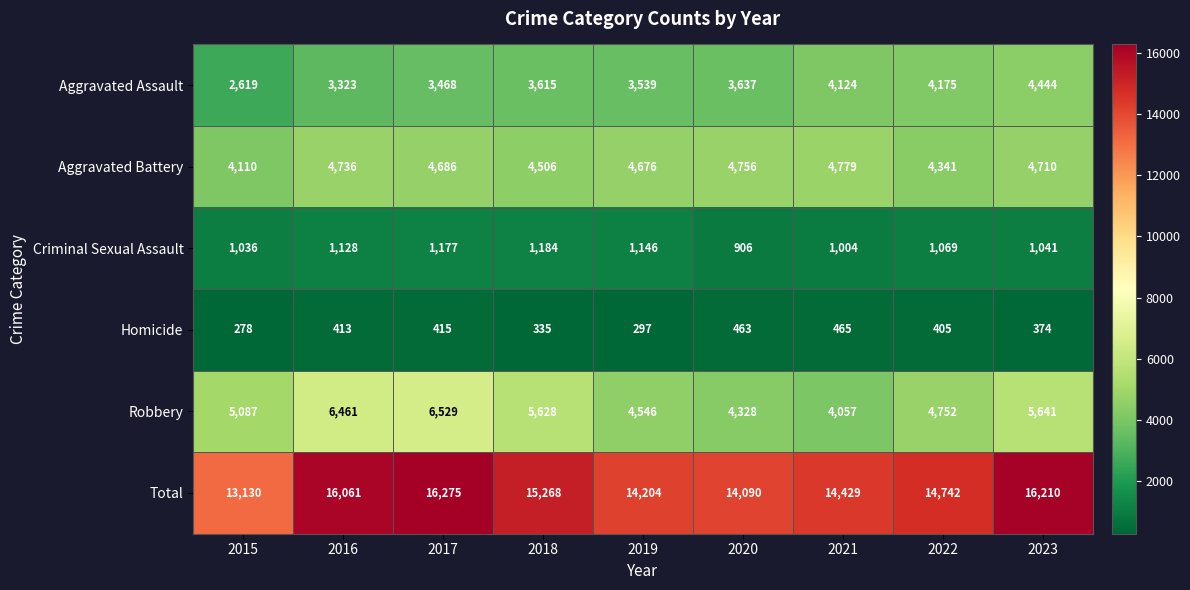

Which label corresponds to the largest value in the chart?

2017